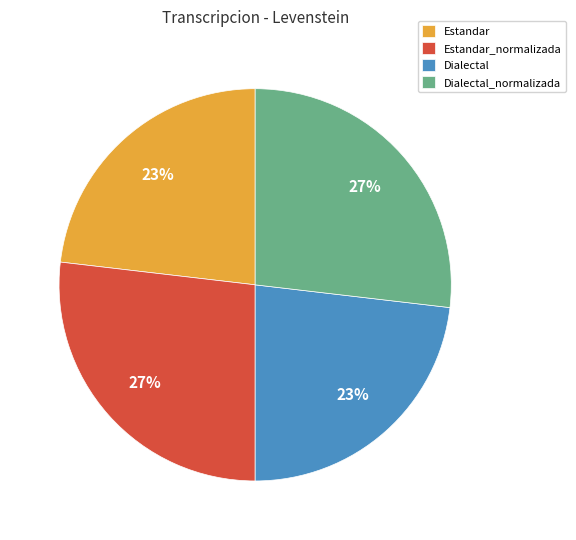

To the nearest percent, what portion does Estandar_normalizada represent?

27%